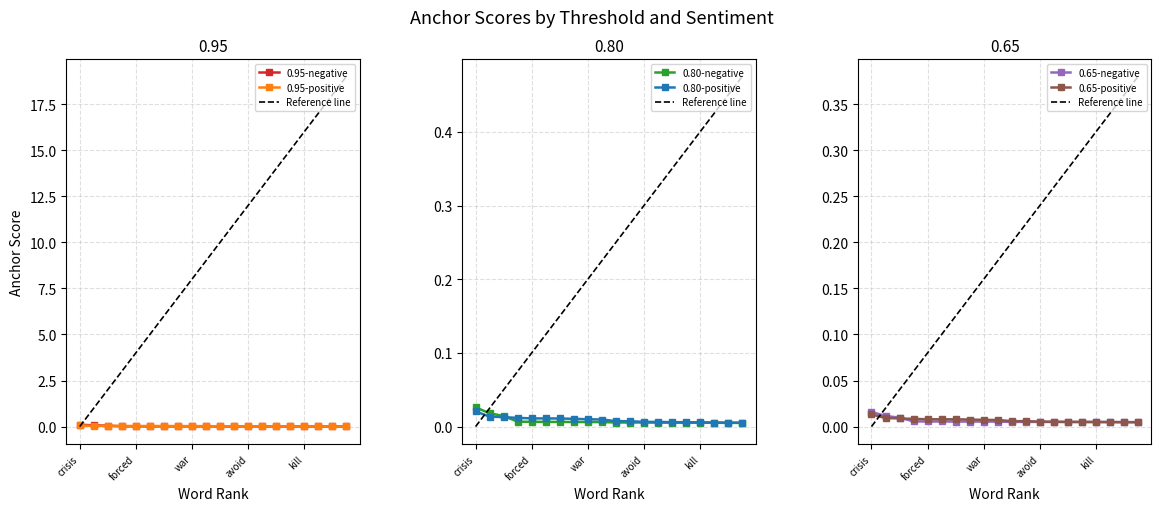

What is the total value across all series at war?

0.1